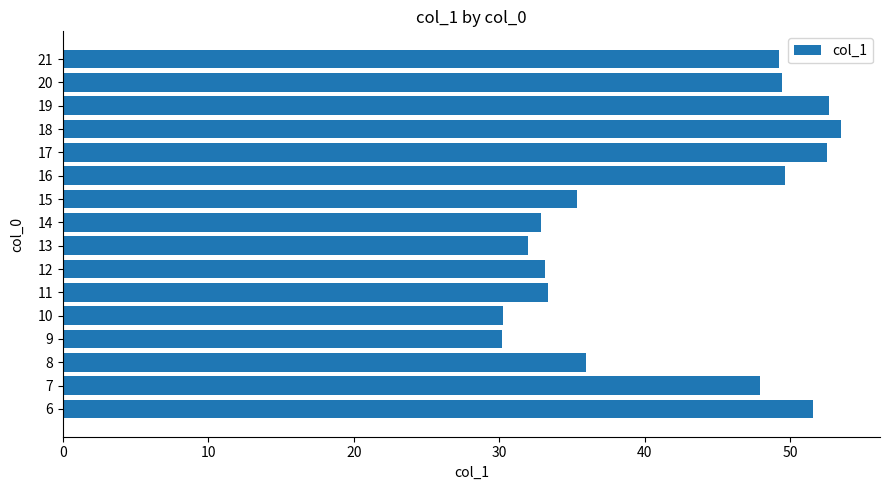

What is the smallest value displayed?

30.2